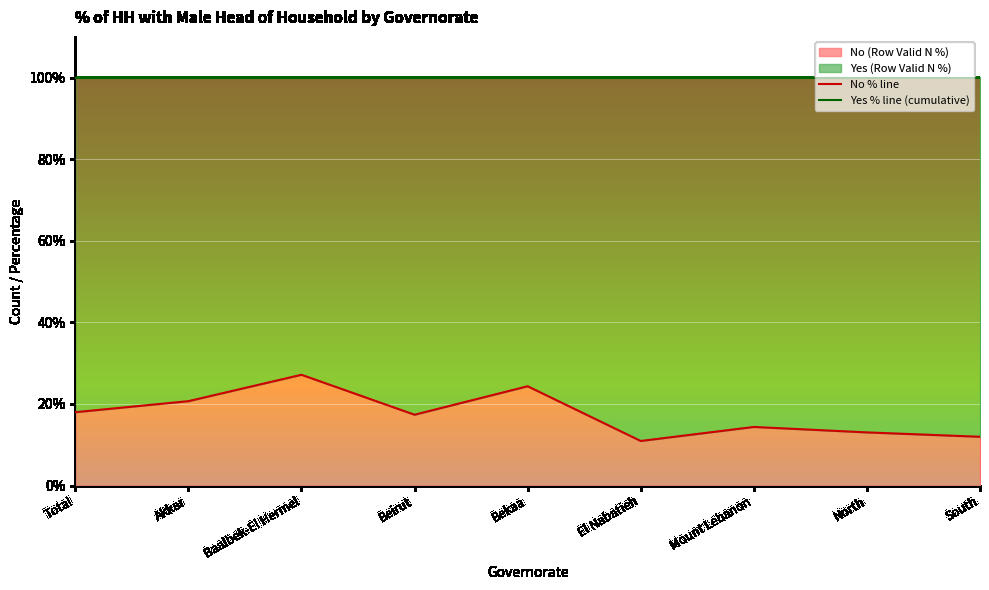

True or false: No % line has a value of 0.2 at Bekaa.

True